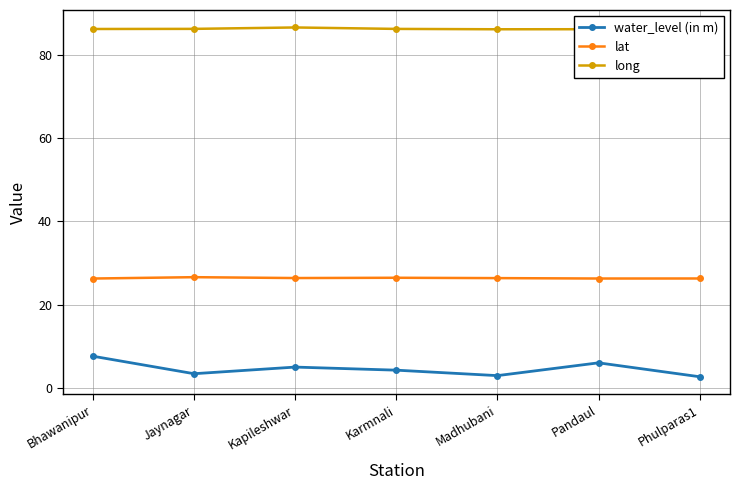

Which series has the largest total across all categories?

long